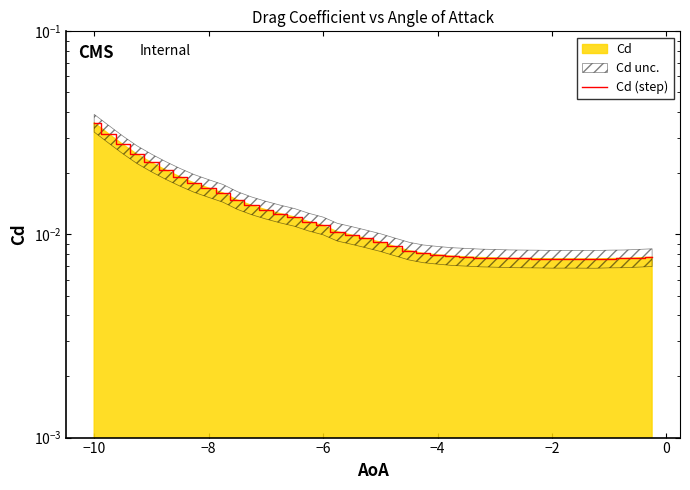

Is it true that the value at −6 is 0.0?

True